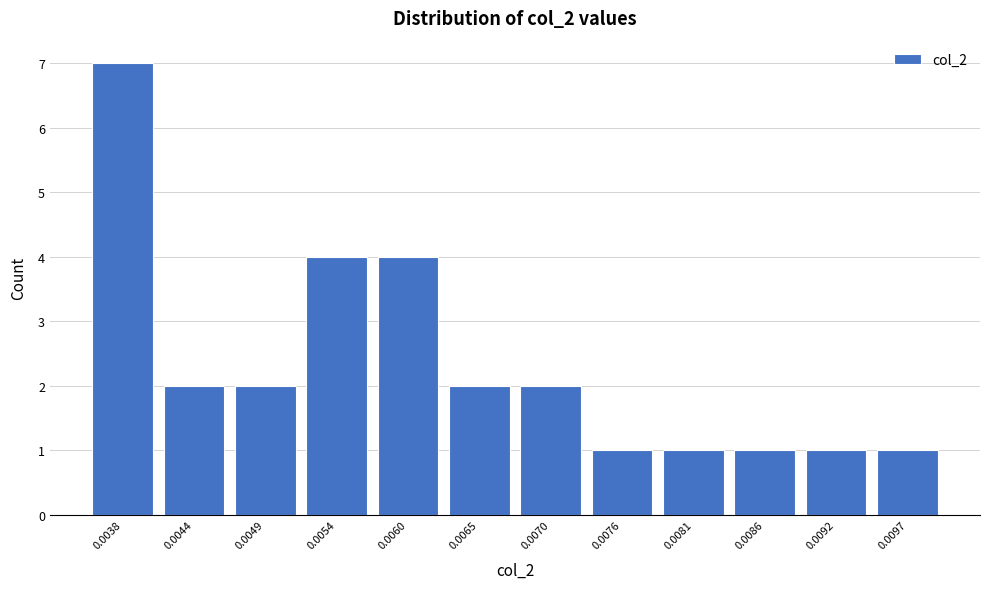

Reading left to right, what are all the values shown in this chart?

7	2	2	4	4	2	2	1	1	1	1	1